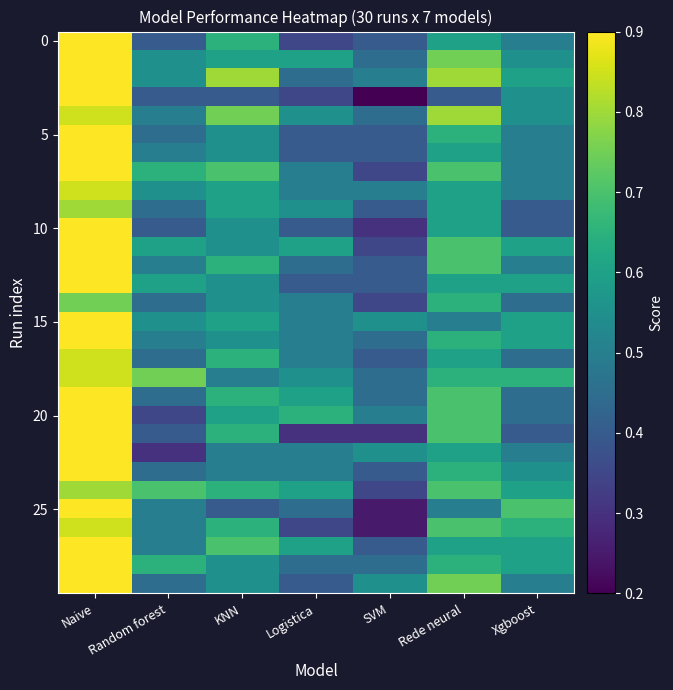

Which series changed the most between SVM and Xgboost?

25